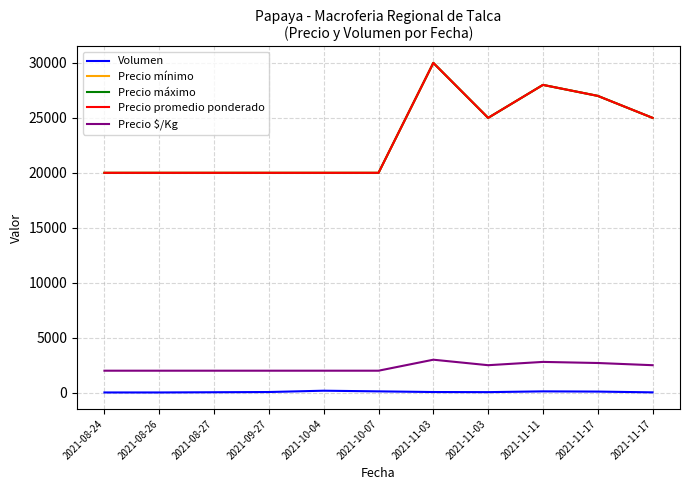

Count the Precio promedio ponderado values in the range 20000 to 27000.

9